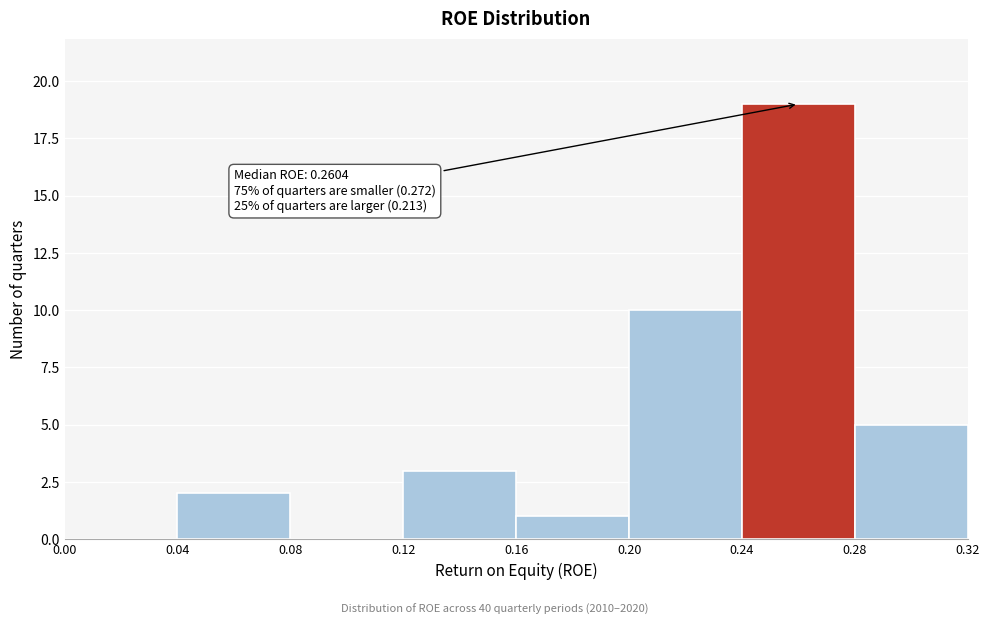

Over which range of the x-axis is the bar tallest?

0.24 to 0.28